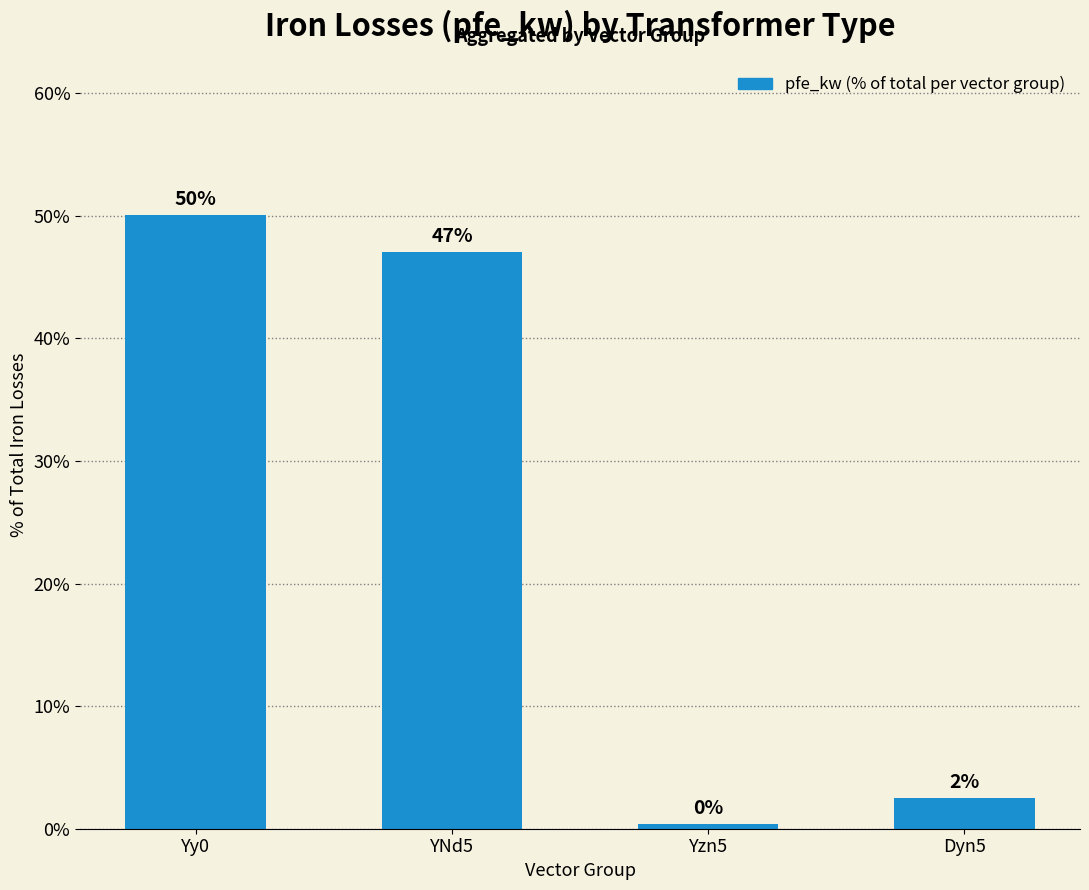

Rank the categories by value from lowest to highest.

Yzn5, Dyn5, YNd5, Yy0